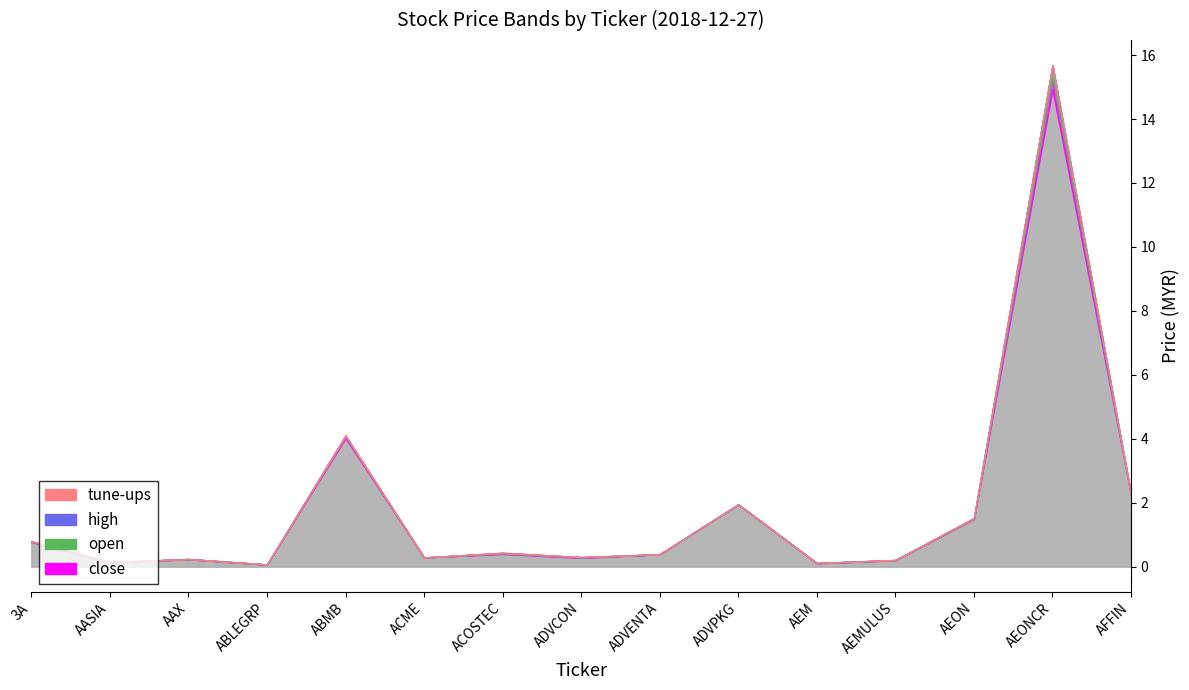

What is the difference between the open values at AEON and AASIA?

1.4